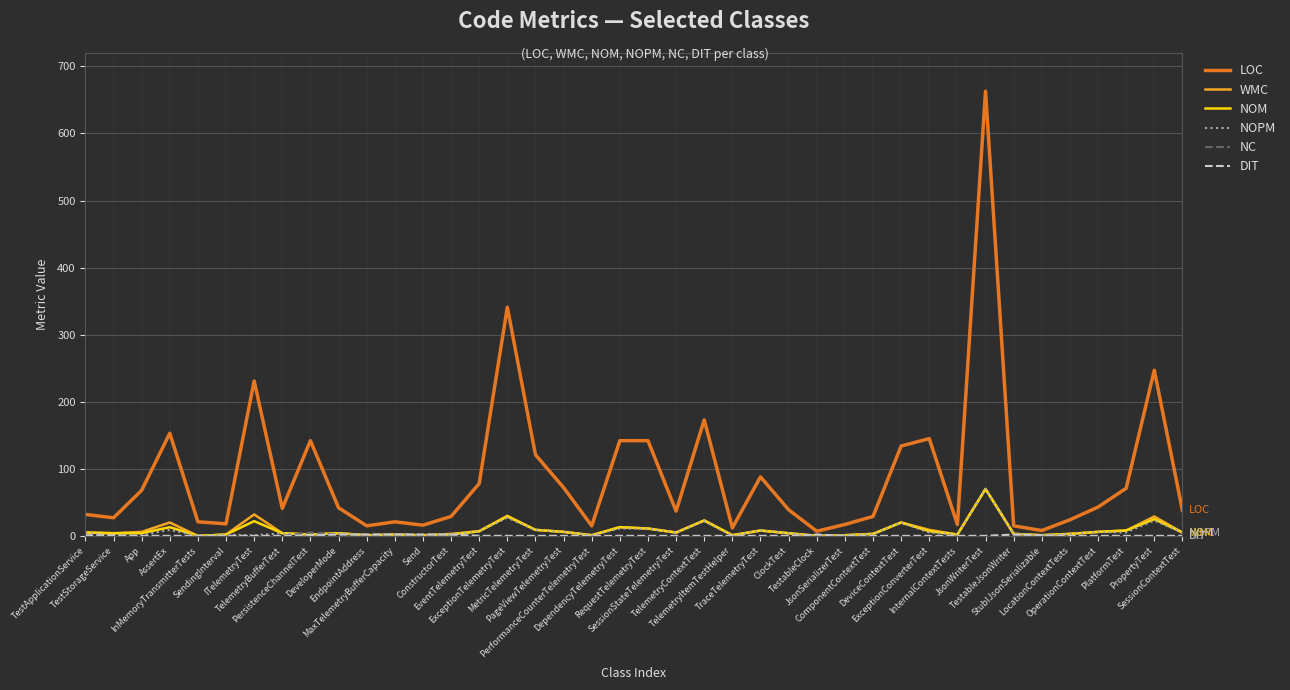

What is the maximum value for NOM?

70